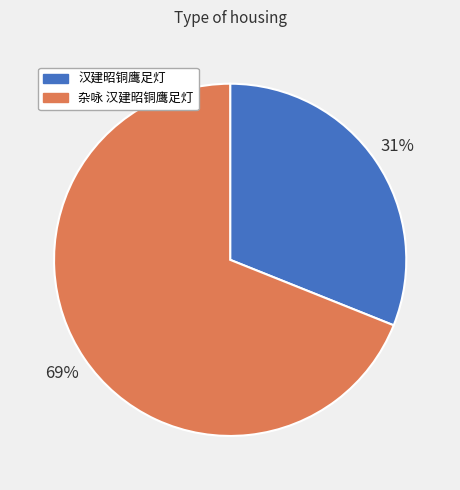

To the nearest percent, what is the difference between the 杂咏 汉建昭铜鹰足灯 and 汉建昭铜鹰足灯 slice percentages?

38%